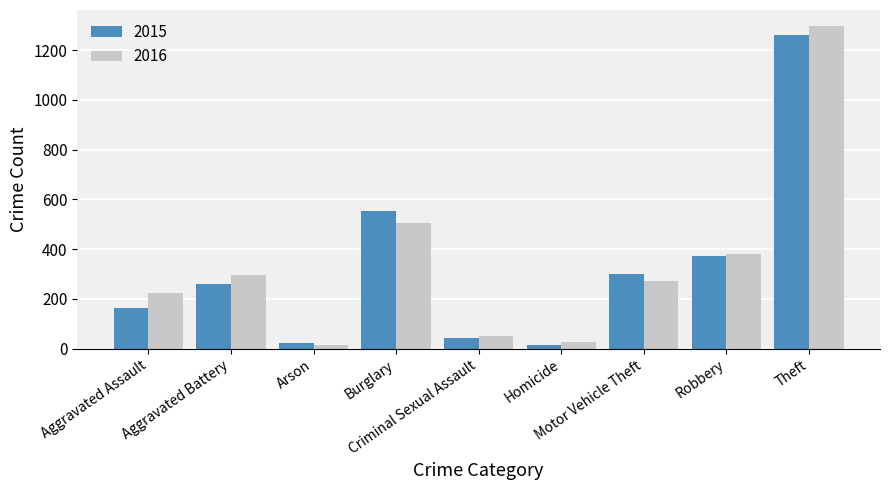

What is the maximum value for 2015?

1263